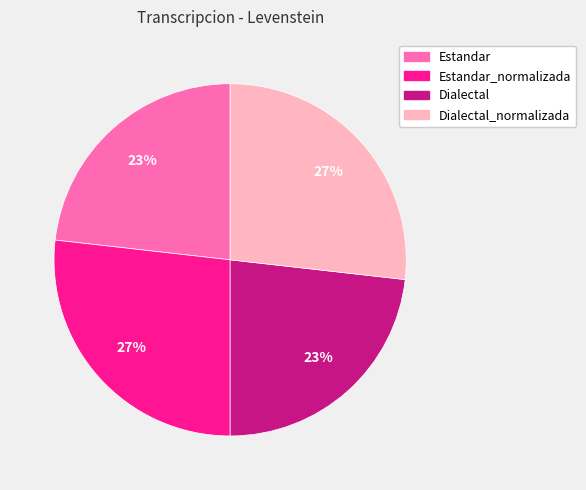

To the nearest percent, what is the difference between the largest and smallest slice percentages?

4%